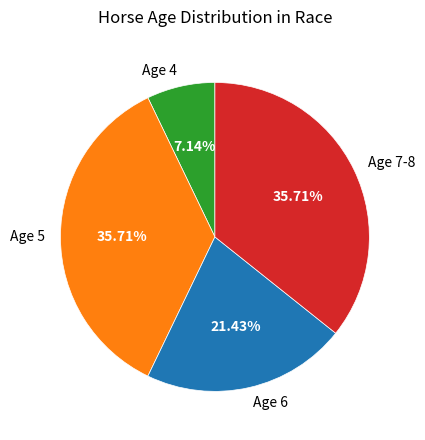

Is there any slice that represents more than half of the pie?

No